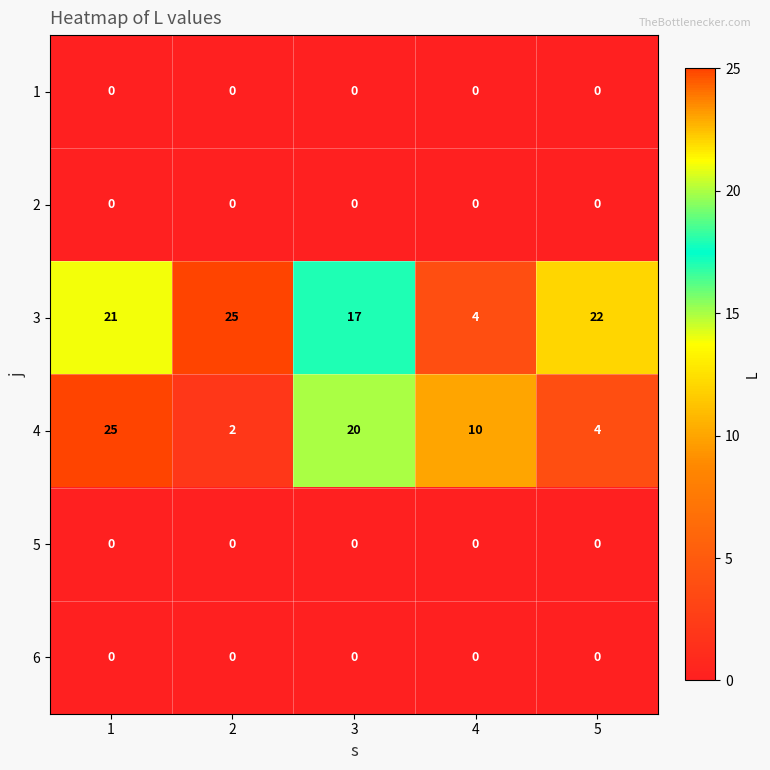

What is the total value across all series at 2?

27